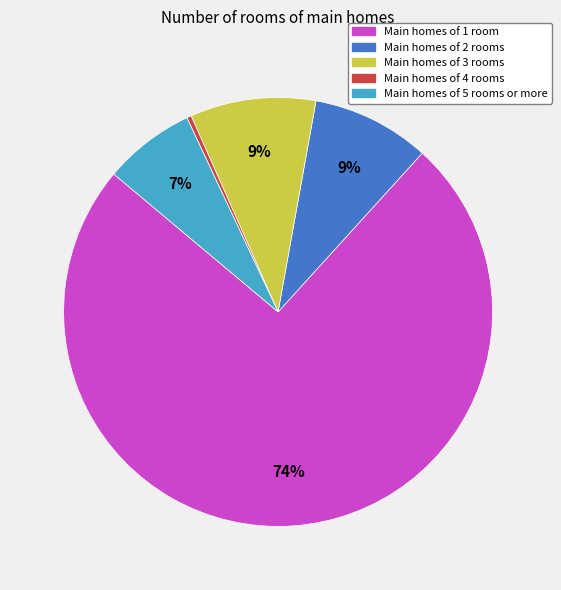

Count the number of slices in the pie.

5